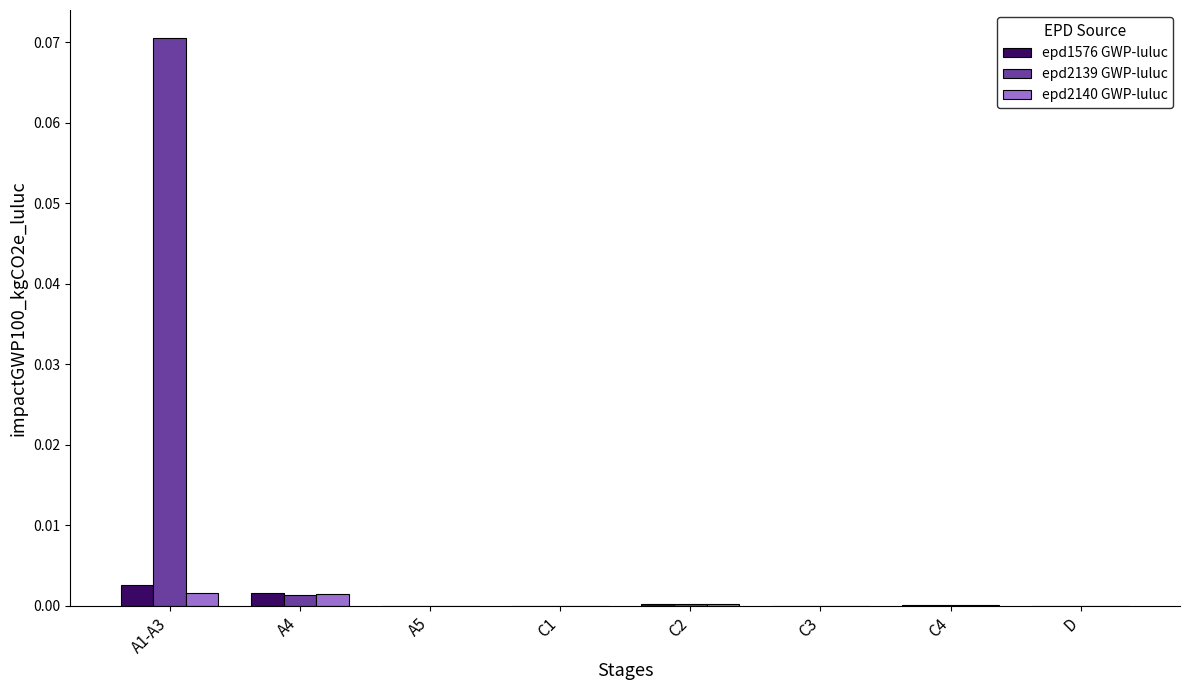

Count the number of data series in this chart.

3